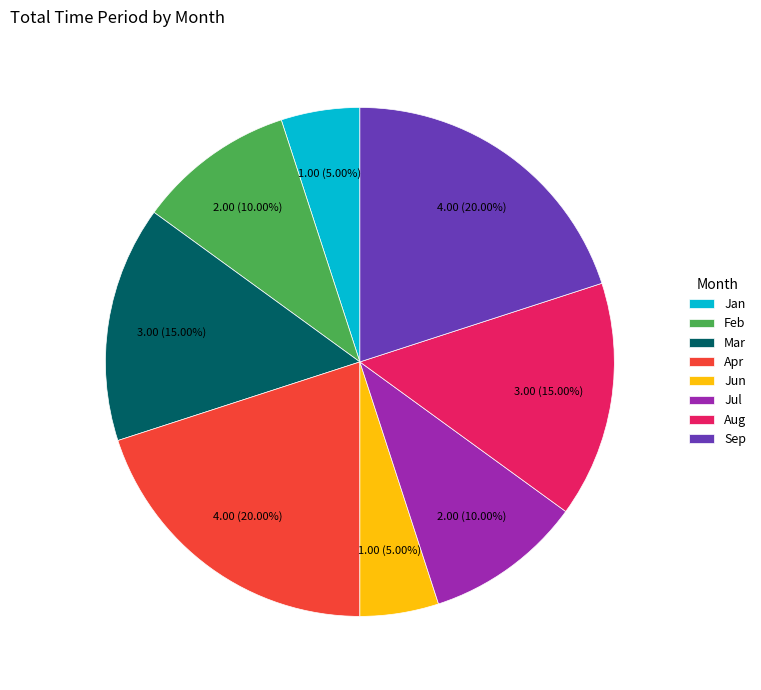

What portion of the pie excludes Jul?

90.0%